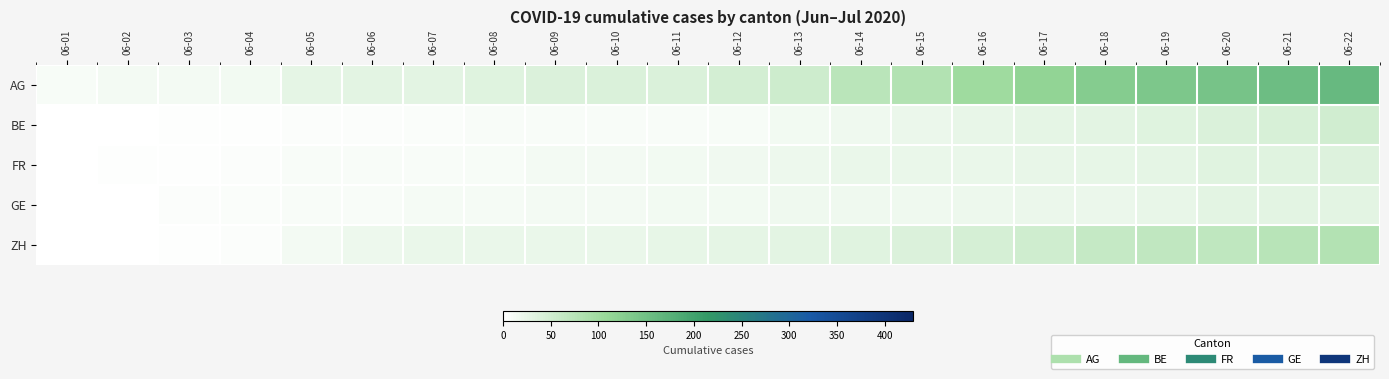

Which series has the widest spread of values?

AG